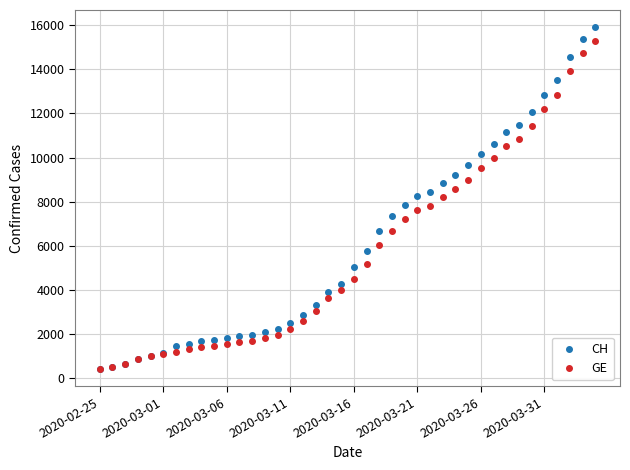

Which series has the largest range (max minus min)?

CH